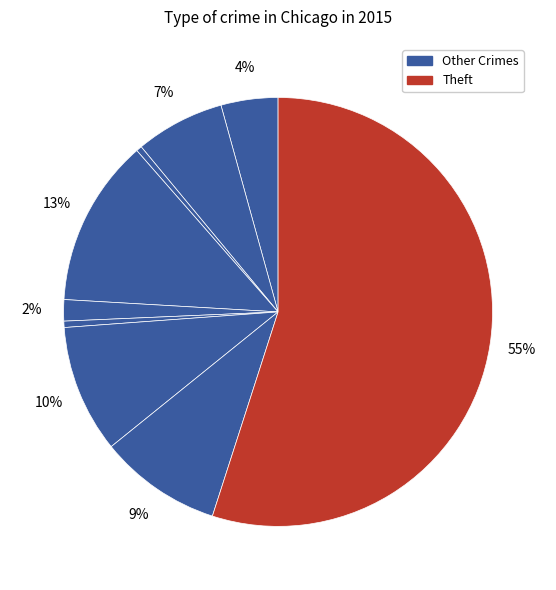

Count the number of slices in the pie.

9